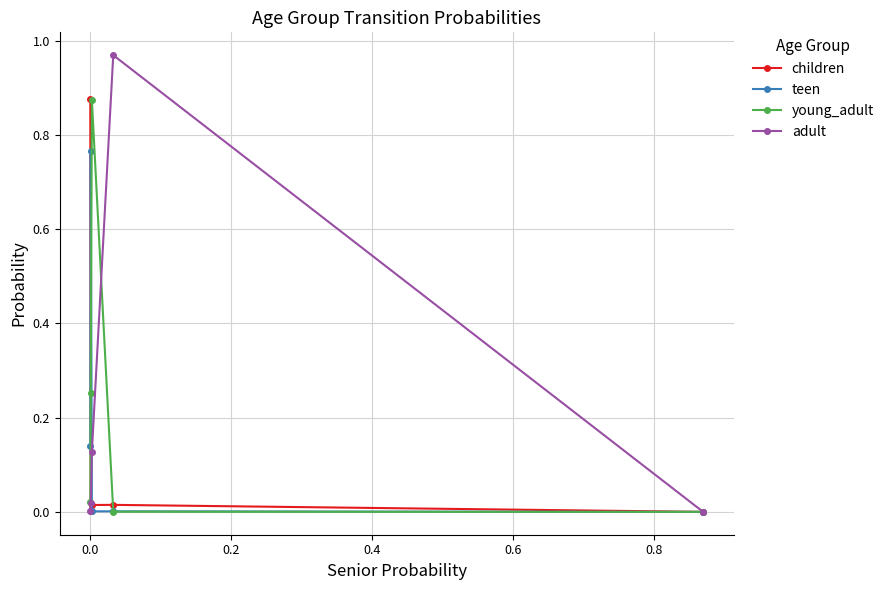

True or false: children has more than 1 interior local peaks.

False